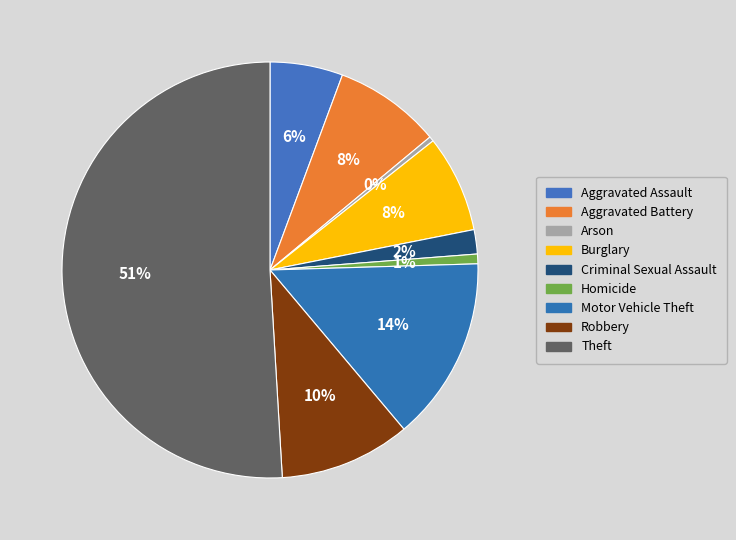

How many slices are in this pie chart?

9